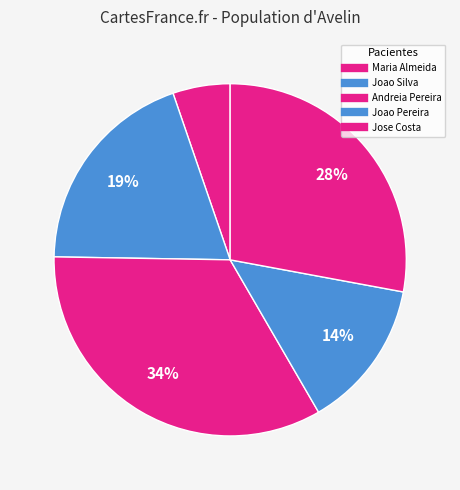

How many slices are in this pie chart?

5